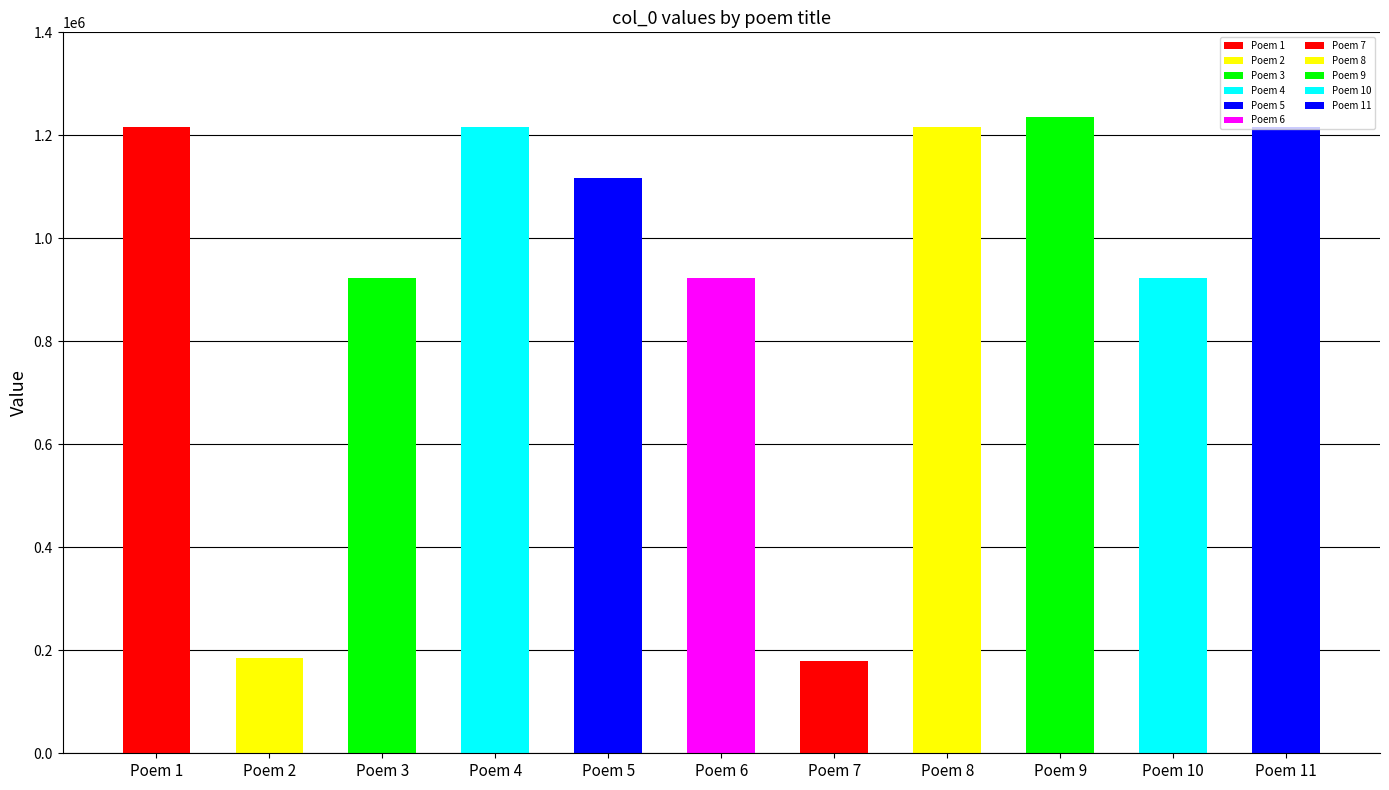

True or false: the data shows 505667 at 七月十二日奉诏以香酒赐曲阜代祀孔圣庙越五日别翰林诸友 其二.

False